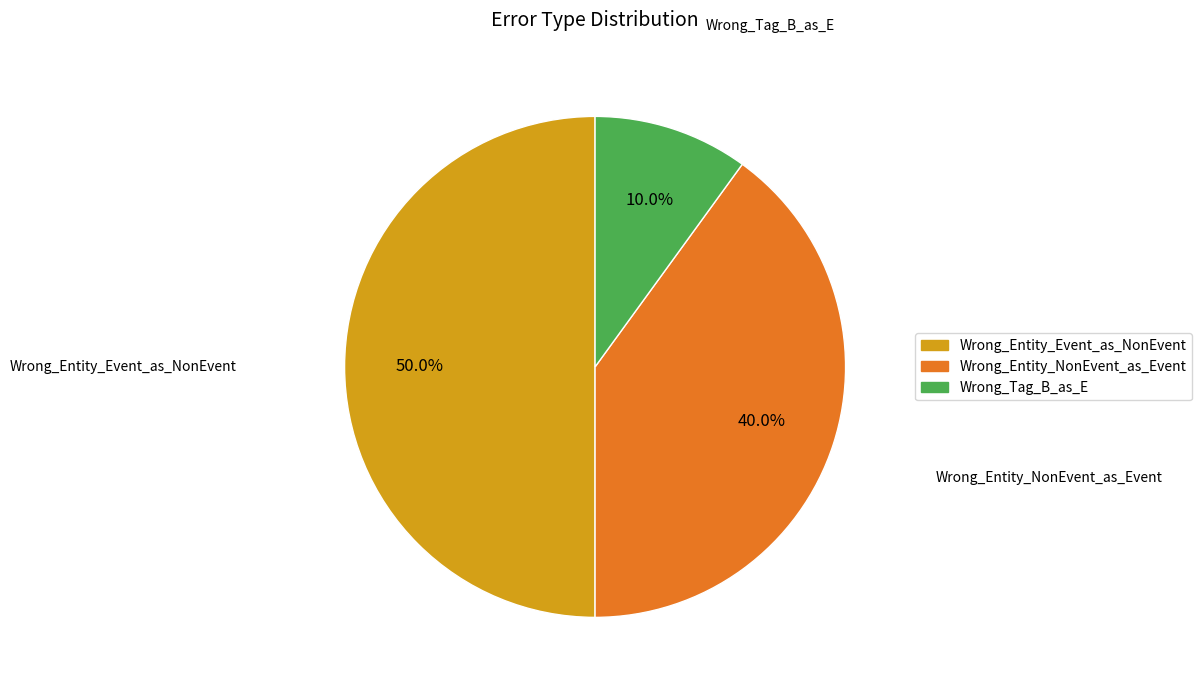

Which category has the biggest portion of the pie?

Wrong_Entity_Event_as_NonEvent